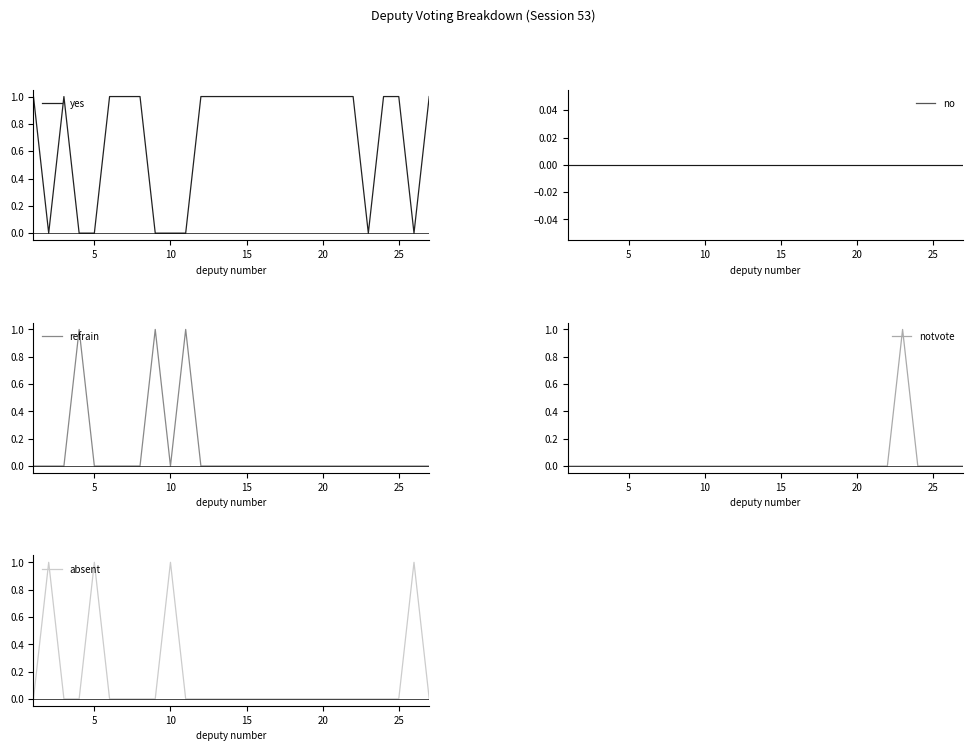

Is it true that notvote equals 0 at 25?

True